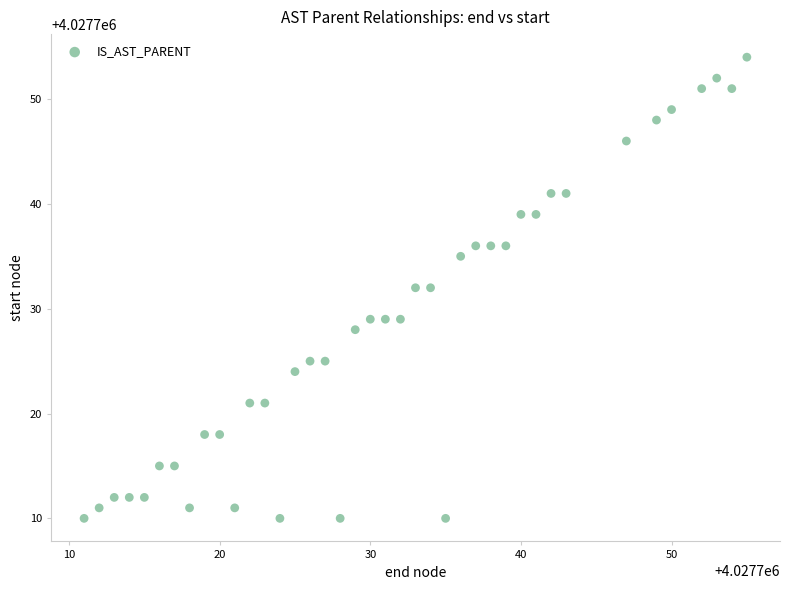

What is the range of Y values (max minus min)?

44